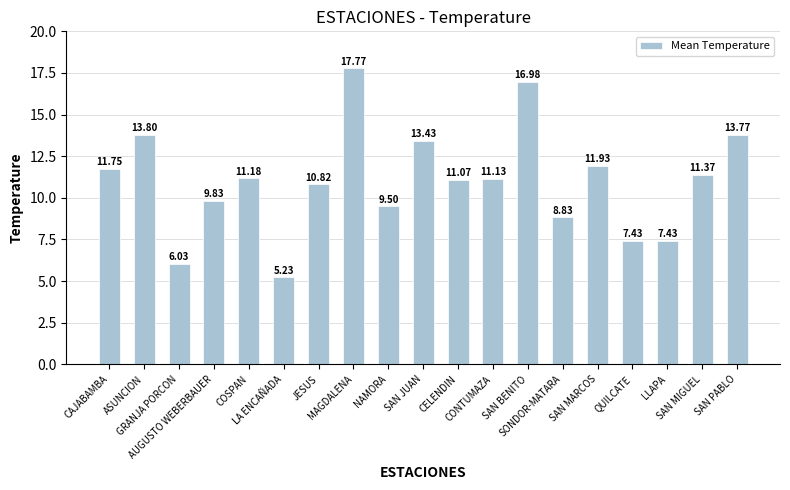

What is the sum of all values?

209.3